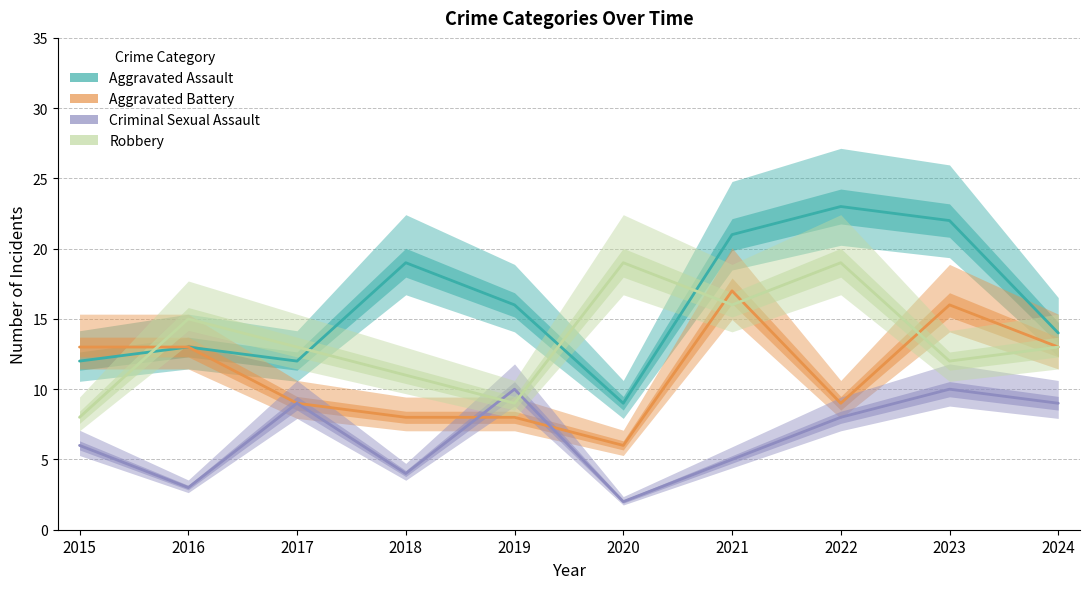

Which category has the highest value across all series?

2022